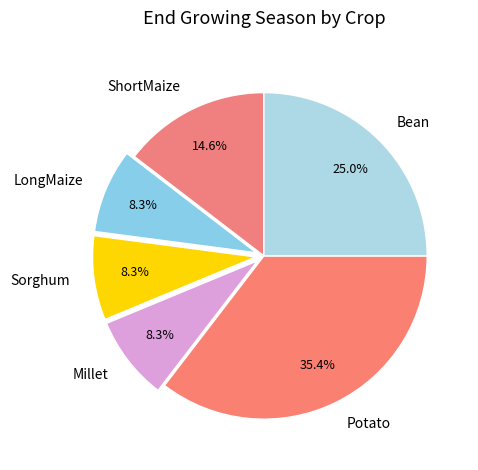

What percentage is the Millet slice, to the nearest percent?

8%